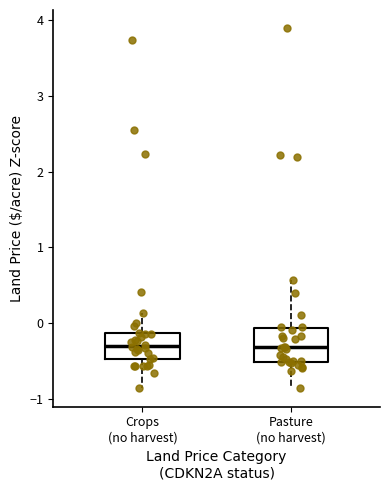

Where does the median line of the box for Crops (no harvest) sit on the y-axis? The values are not printed on the chart, so give them approximately, as read against the axis.

-0.3